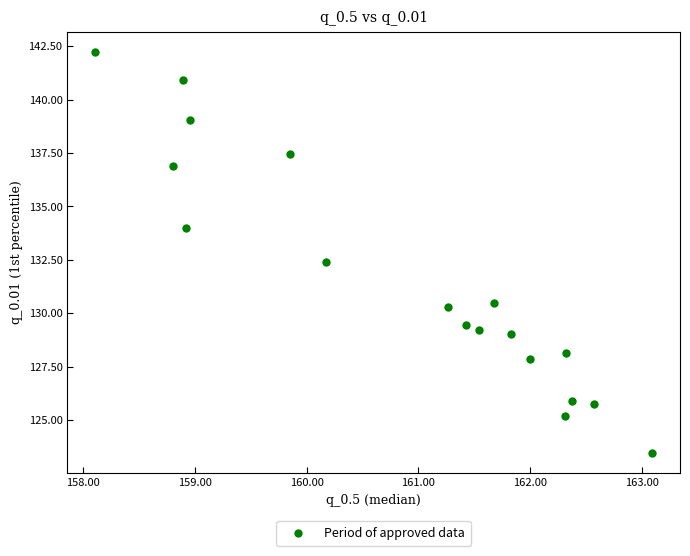

What is the range of X values (max minus min)?

5.0